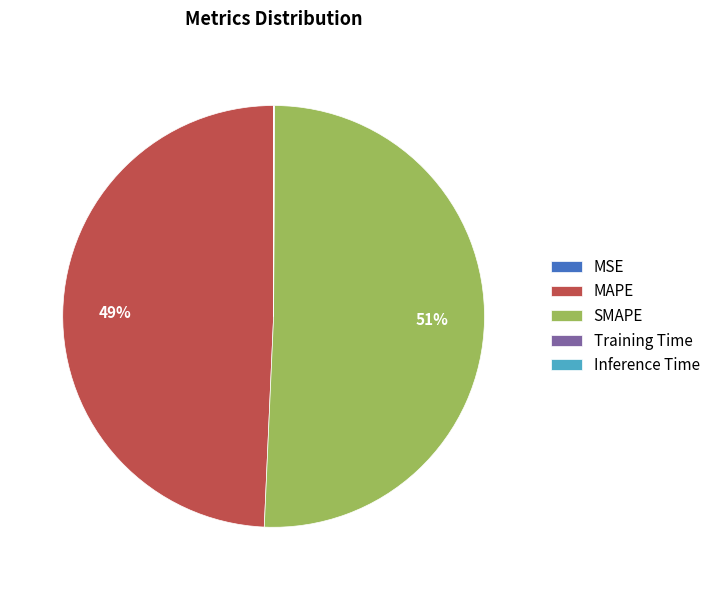

To the nearest percent, what percentage of the pie is SMAPE?

51%